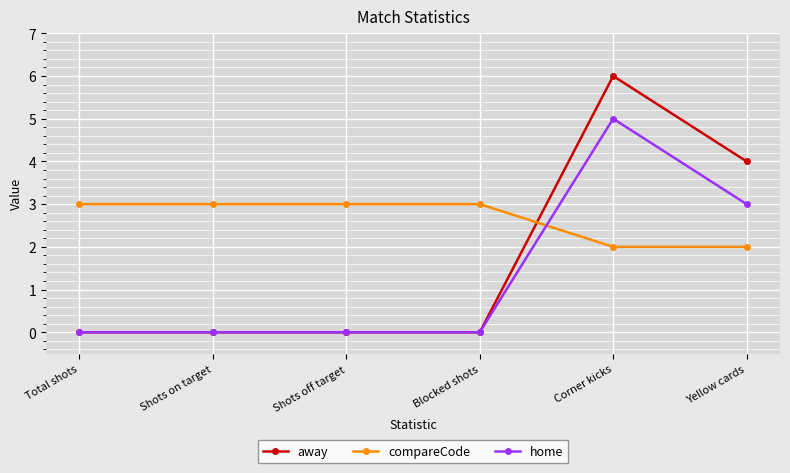

Which series has the widest spread of values?

away